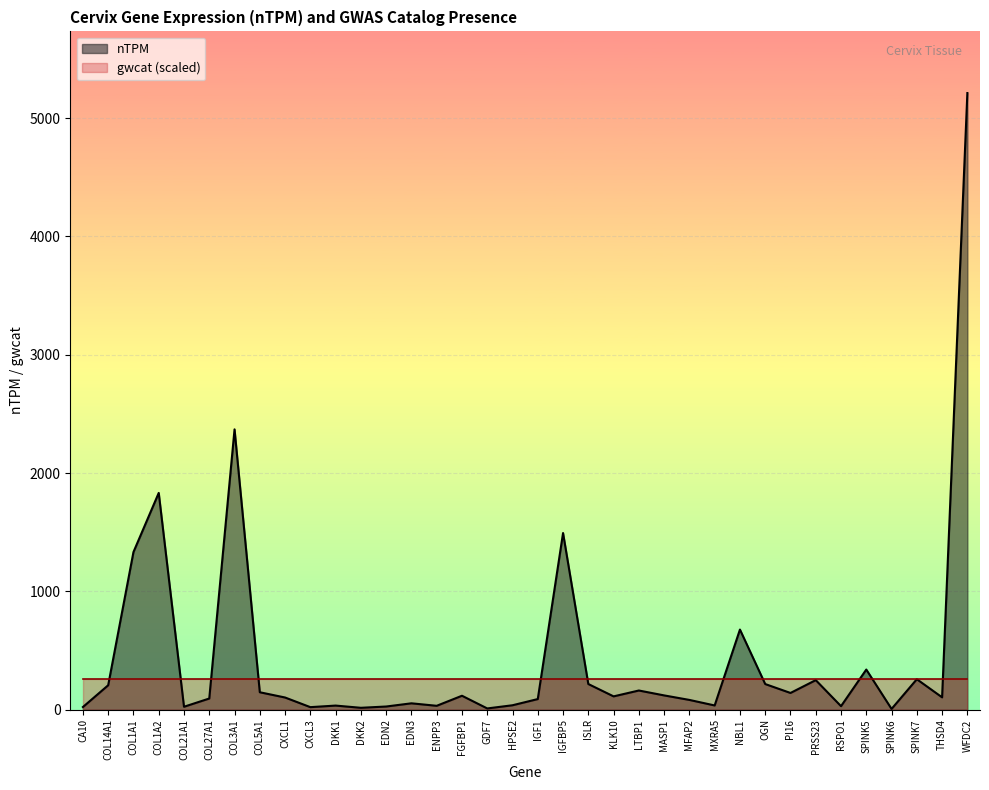

Reading right to left, what are all the values shown in this chart?

WFDC2=5211.9	THSD4=103.7	SPINK7=256.8	SPINK6=5.7	SPINK5=338.5	RSPO1=28.9	PRSS23=249.1	PI16=140.6	OGN=216.0	NBL1=676.6	MXRA5=35.0	MFAP2=81.8	MASP1=120.0	LTBP1=161.4	KLK10=111.8	ISLR=216.2	IGFBP5=1492.5	IGF1=89.0	HPSE2=36.7	GDF7=9.8	FGFBP1=117.1	ENPP3=32.1	EDN3=53.1	EDN2=26.1	DKK2=15.2	DKK1=34.0	CXCL3=20.7	CXCL1=102.2	COL5A1=146.6	COL3A1=2369.0	COL27A1=93.7	COL21A1=24.1	COL1A2=1831.7	COL1A1=1331.8	COL14A1=205.8	CA10=21.8